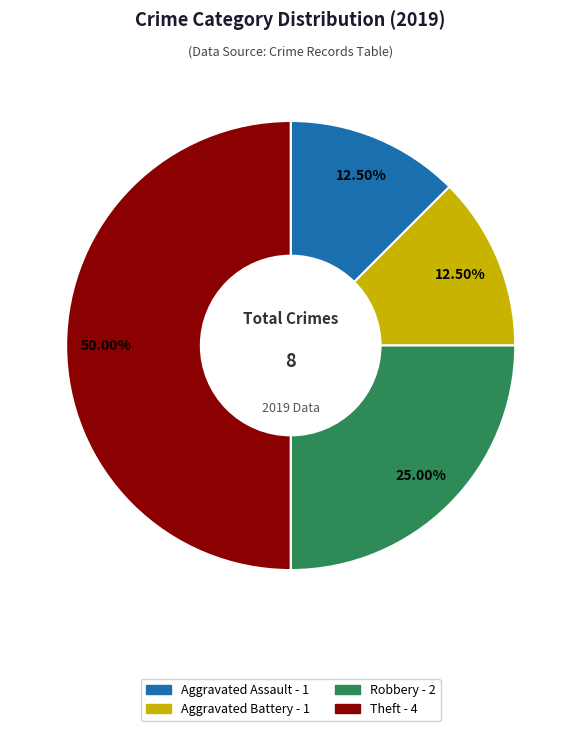

What is the ratio of the value at Robbery to the value at Aggravated Assault?

2.0